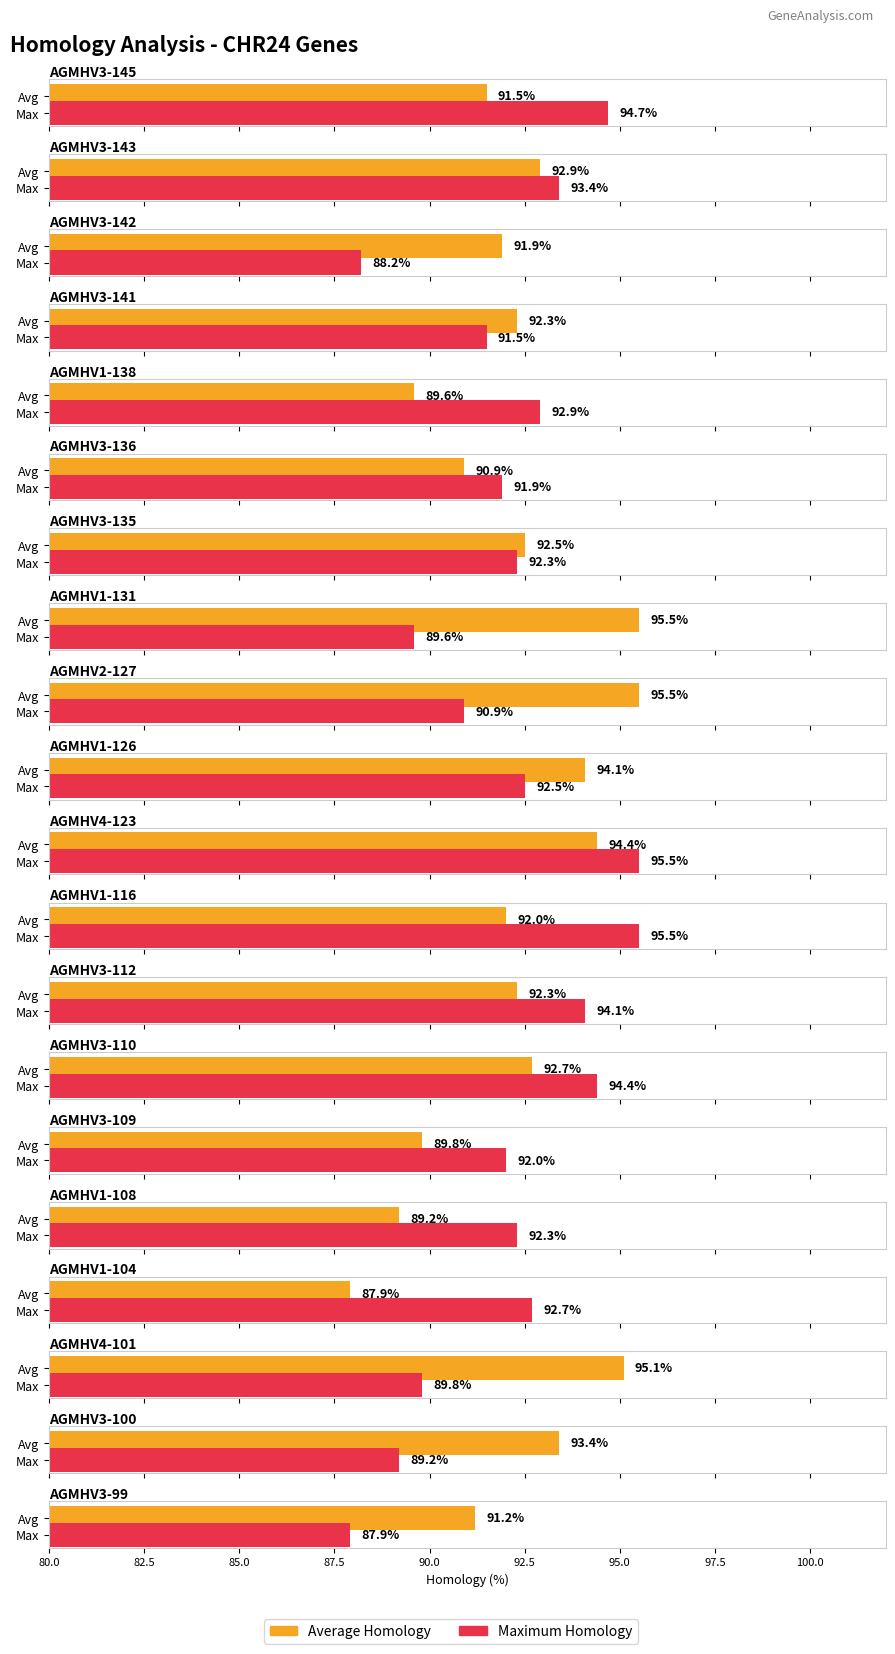

How many bars are there in each group?

2